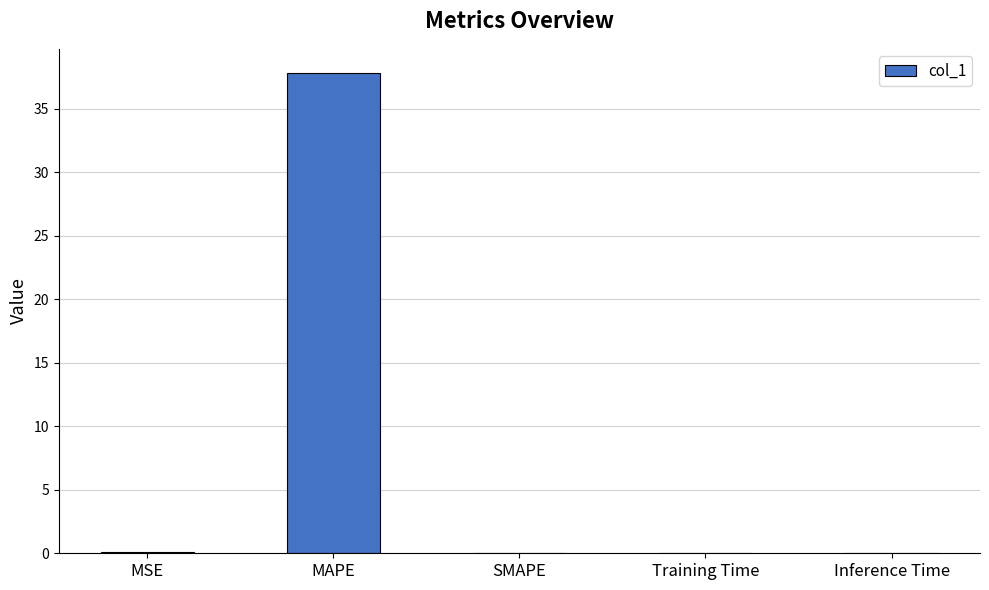

The value at SMAPE is -13.2. True or false?

False